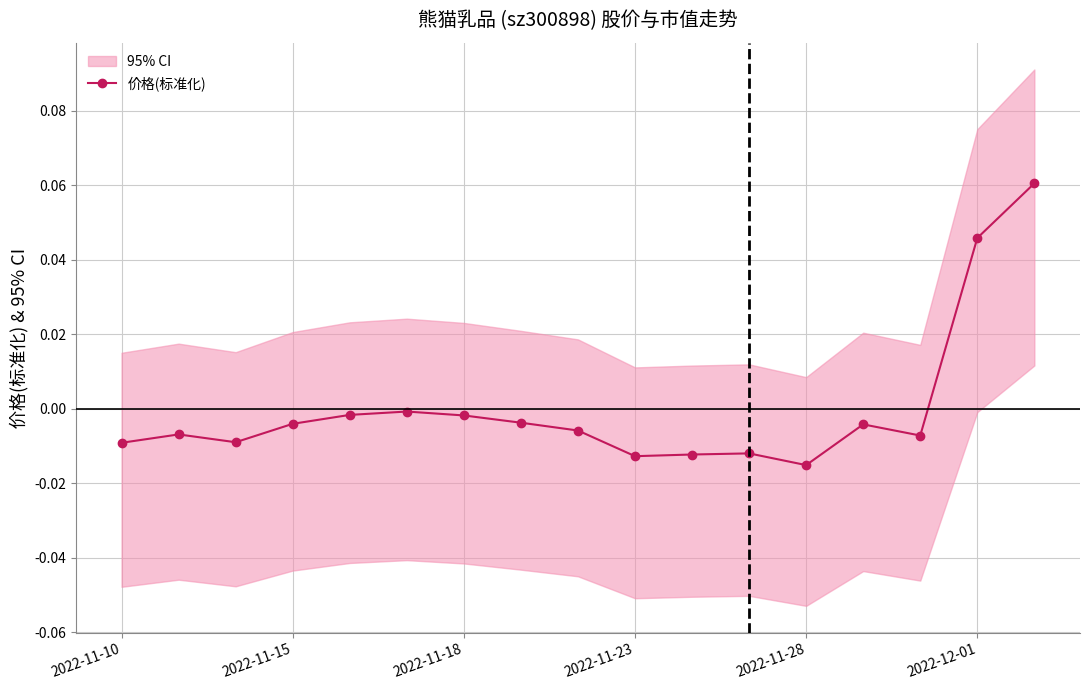

Does the chart display data point markers on the line(s)?

Yes